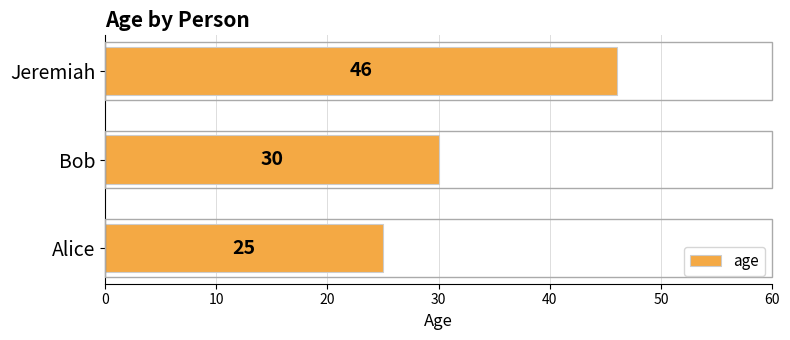

List the labels in order of value, largest first.

Jeremiah, Bob, Alice